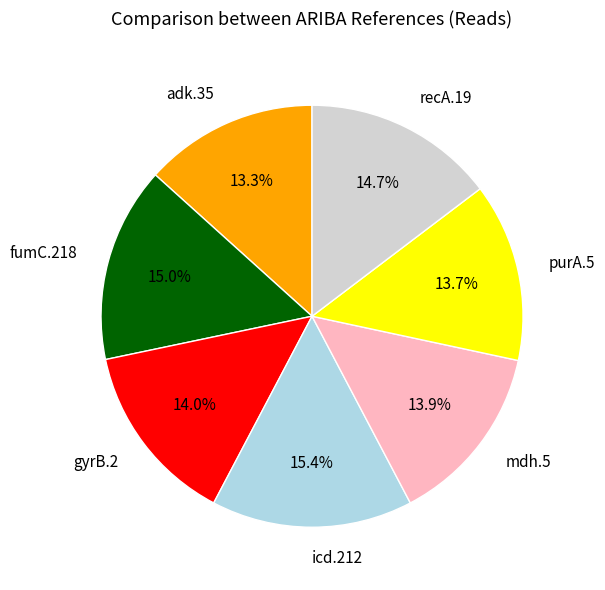

Is there a majority slice in this chart?

No